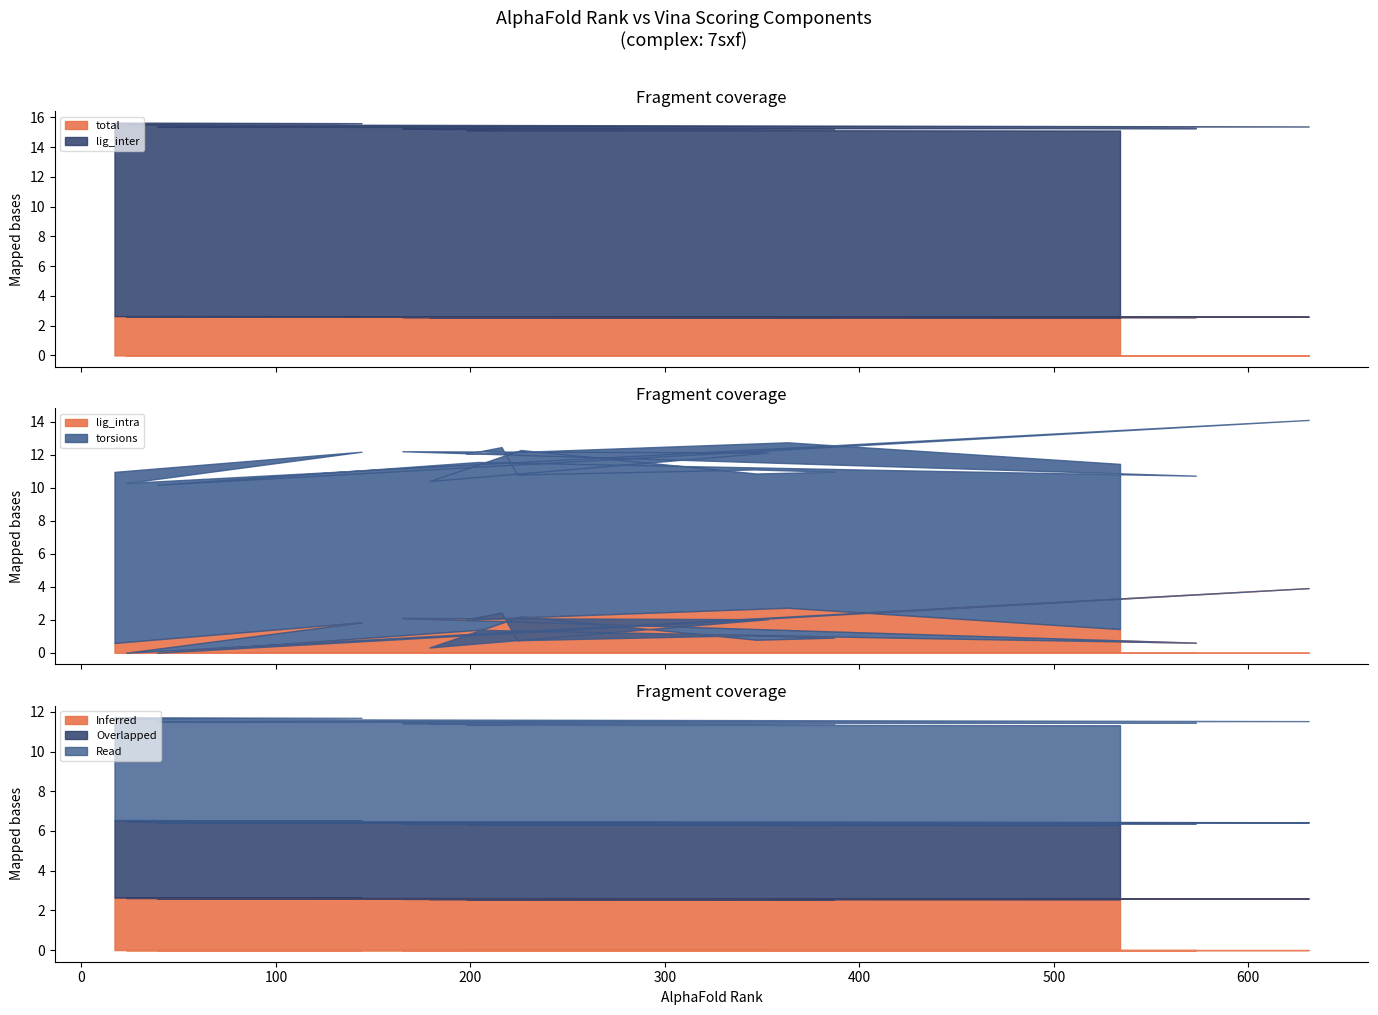

At which category is the sum across all series the highest?

19